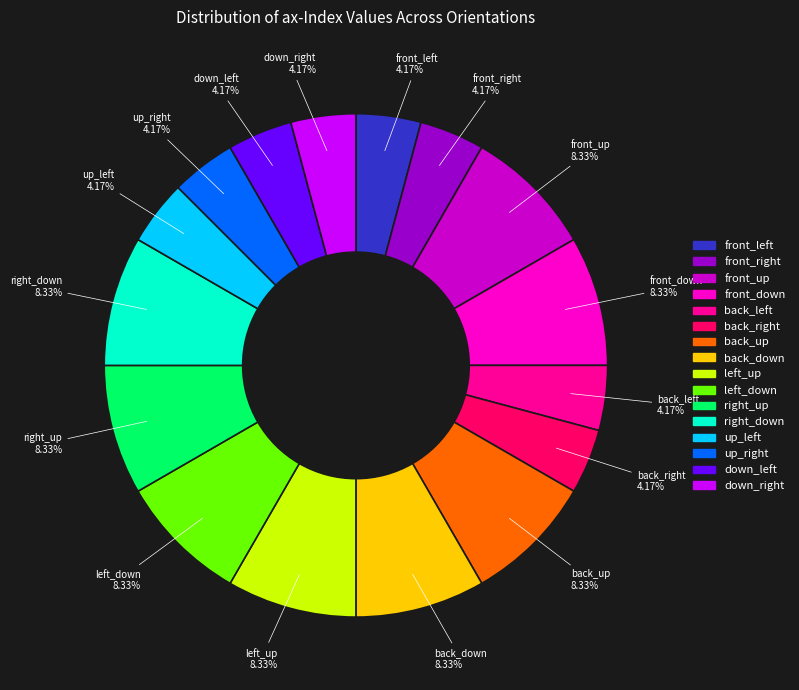

Which has a higher value, back_right or left_up?

left_up